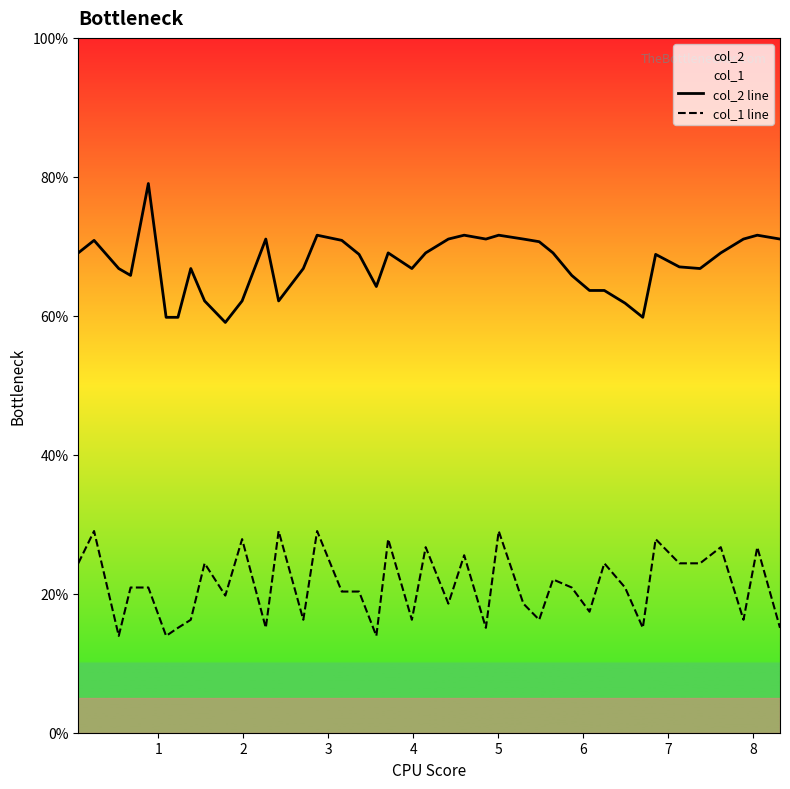

How many data points in col_1 line are less than 20?

17